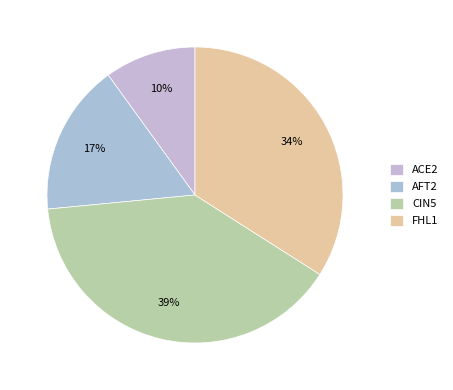

How many slices are in this pie chart?

4